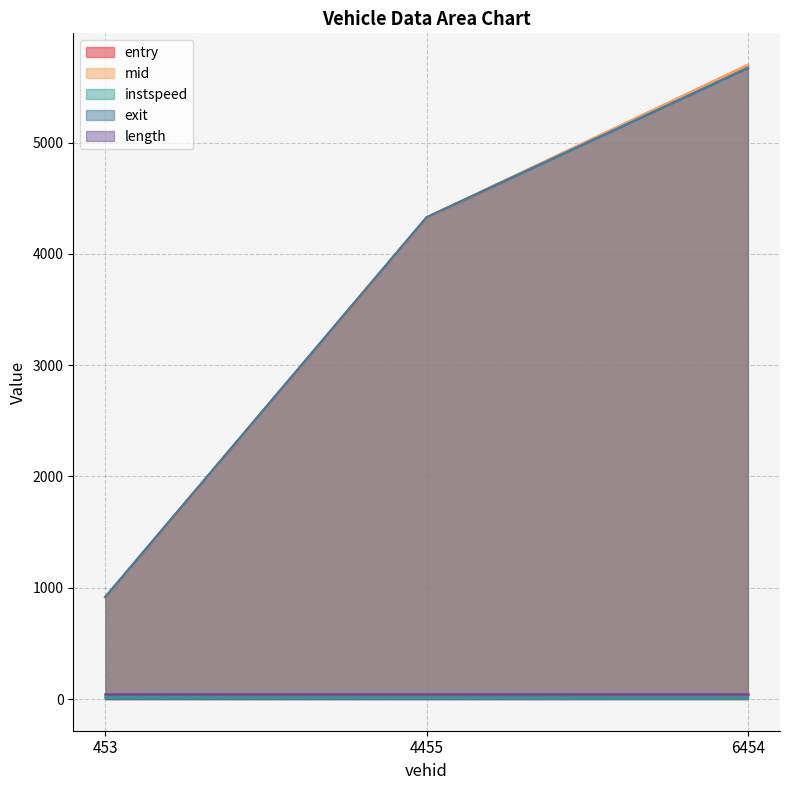

At which label does entry reach its peak?

6454